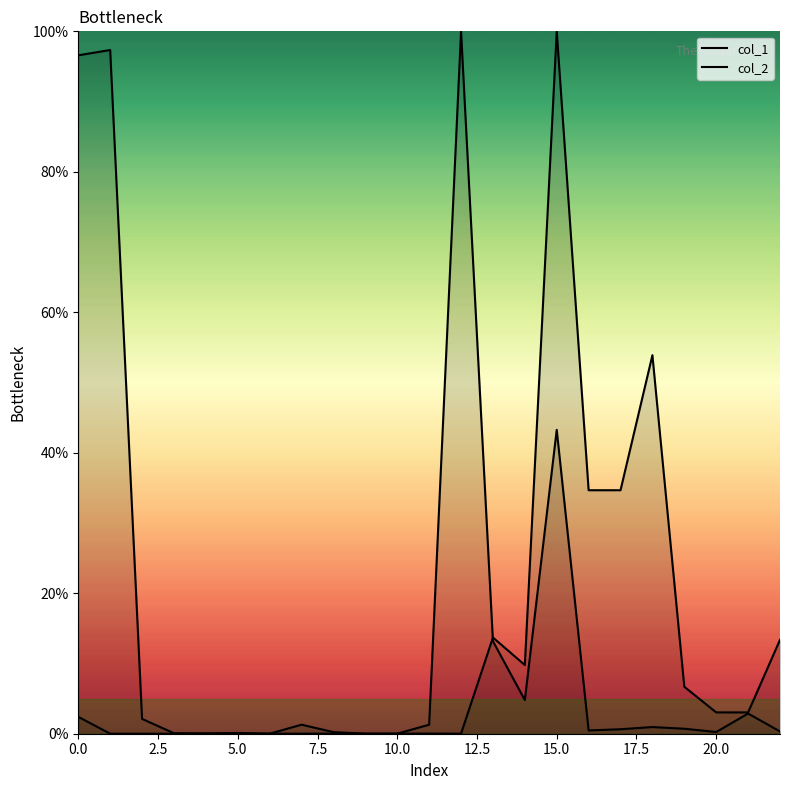

How many data points in col_2 are above 0?

22